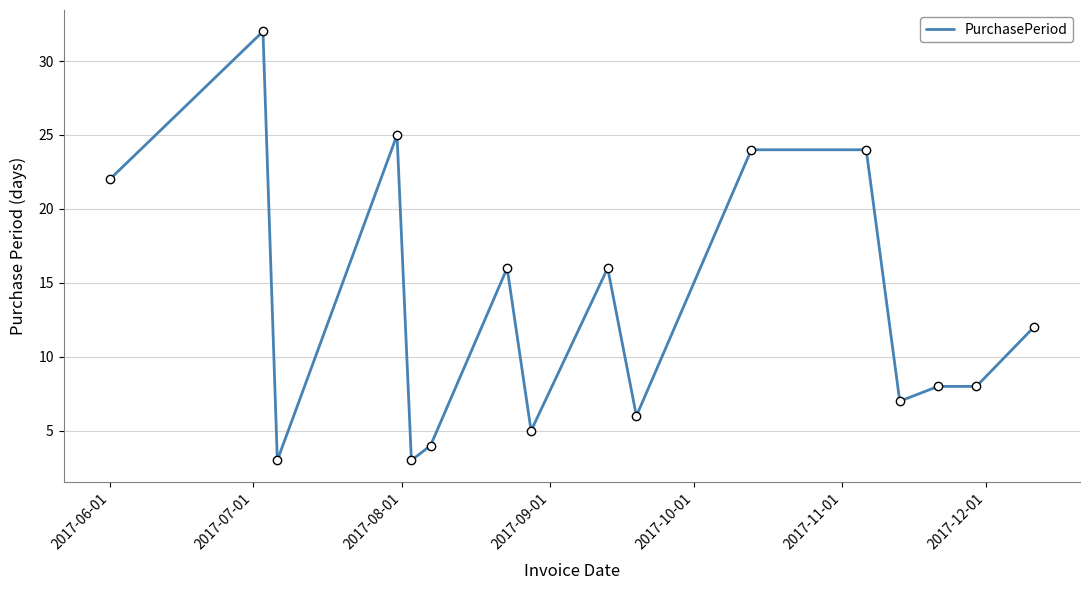

What is the difference between the maximum and minimum values?

29